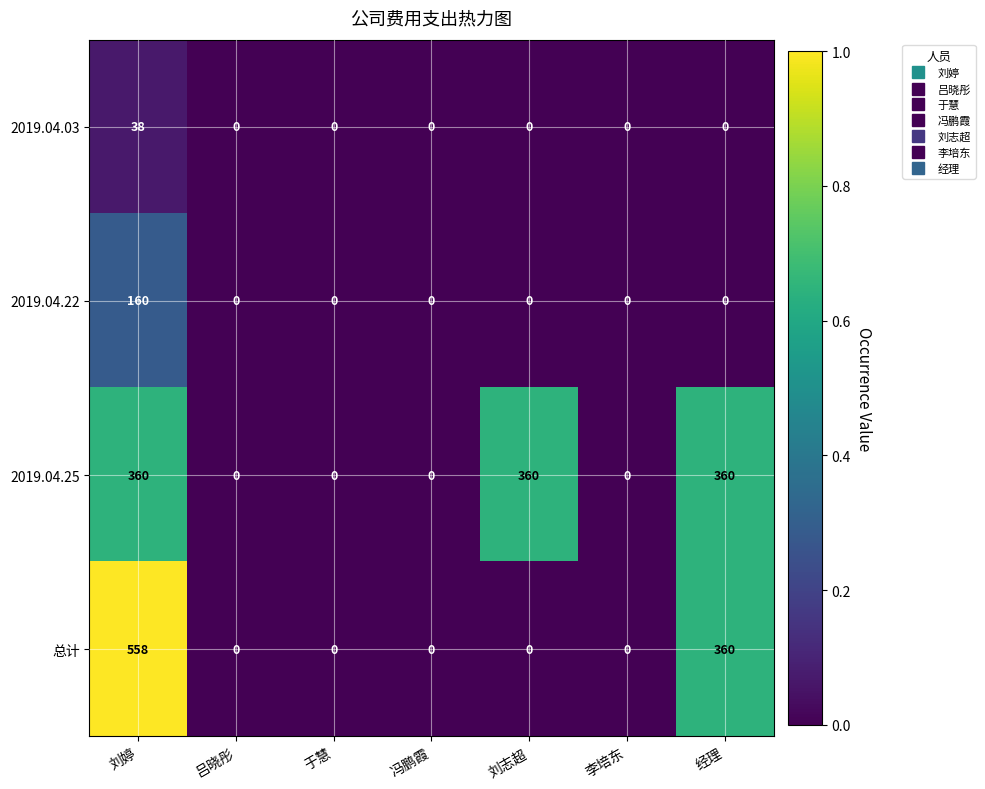

At which category is the sum across all series the highest?

刘婷